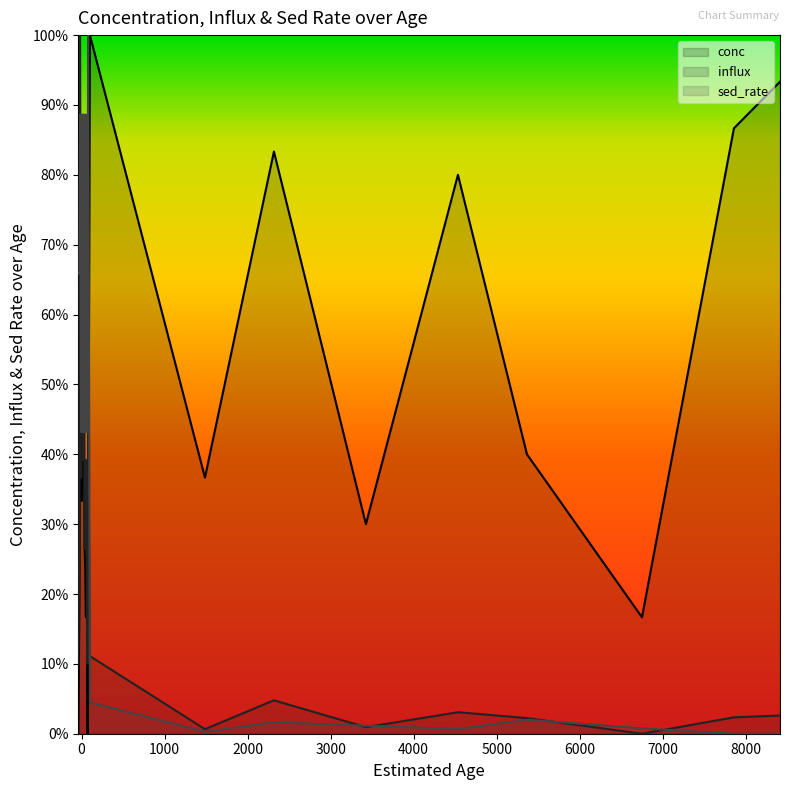

How many interior local valleys does the conc series have?

5